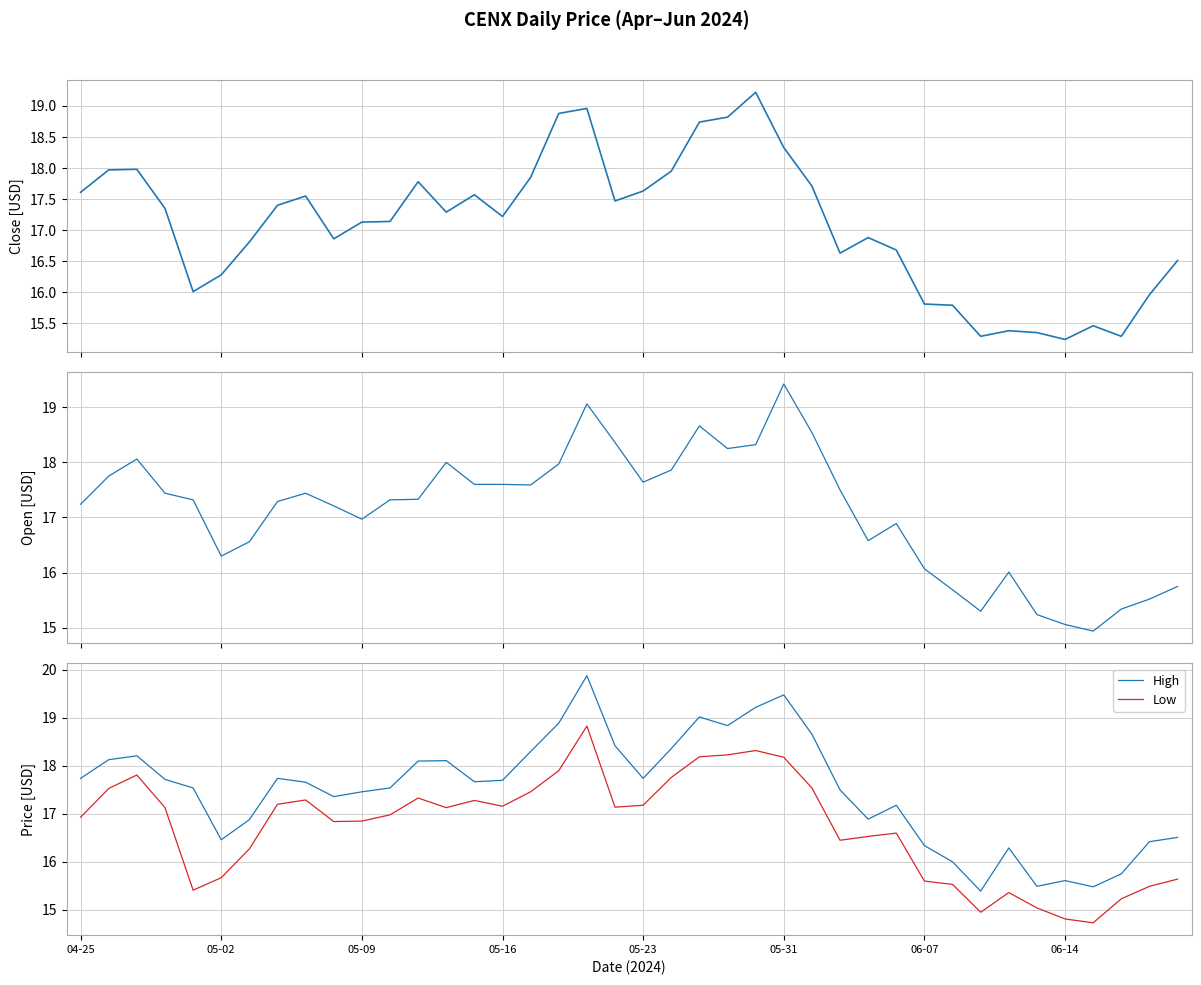

Is the value of Open at 17 greater than the value of Low at 16?

Yes